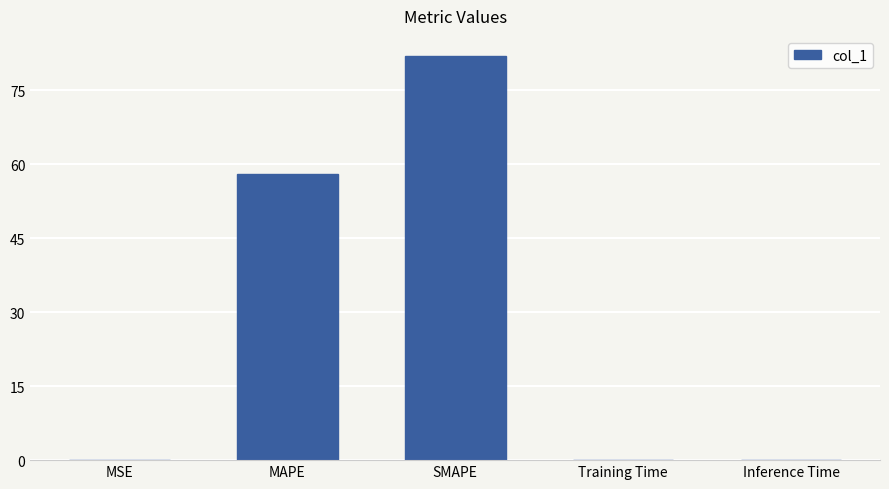

What is the maximum value shown in the chart?

82.0